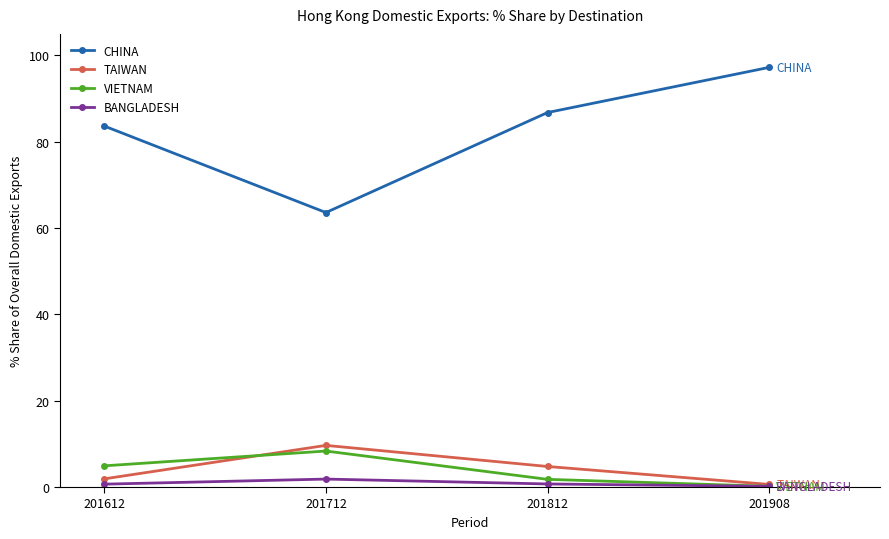

What is the value of the VIETNAM point at the 1st from the left?

4.9